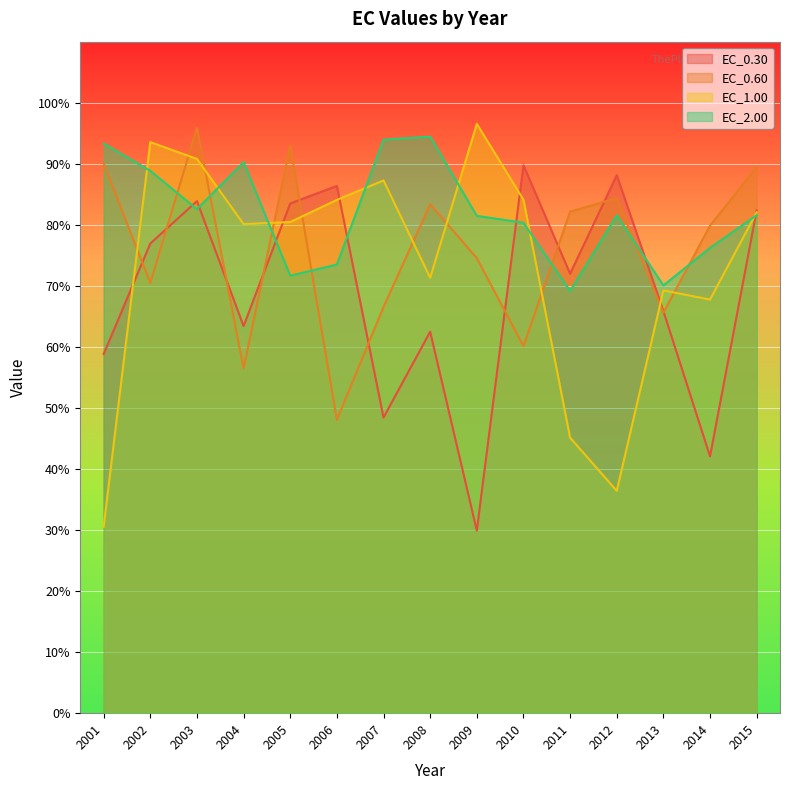

Is it true that EC_0.60 equals 74.5 at 2009?

True